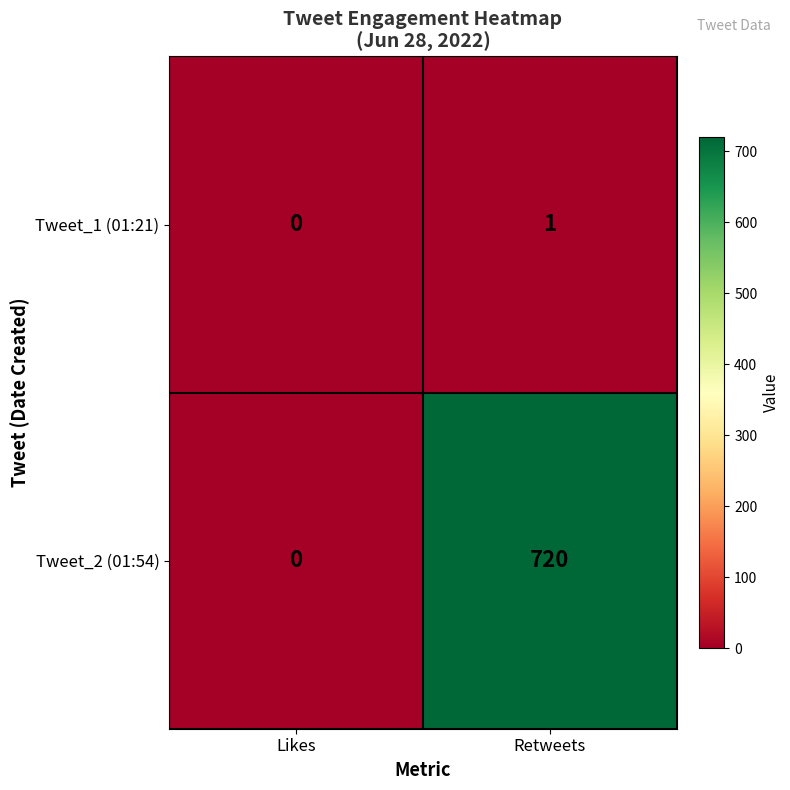

Is it true that Tweet_2 (01:54) equals 998 at Retweets?

False